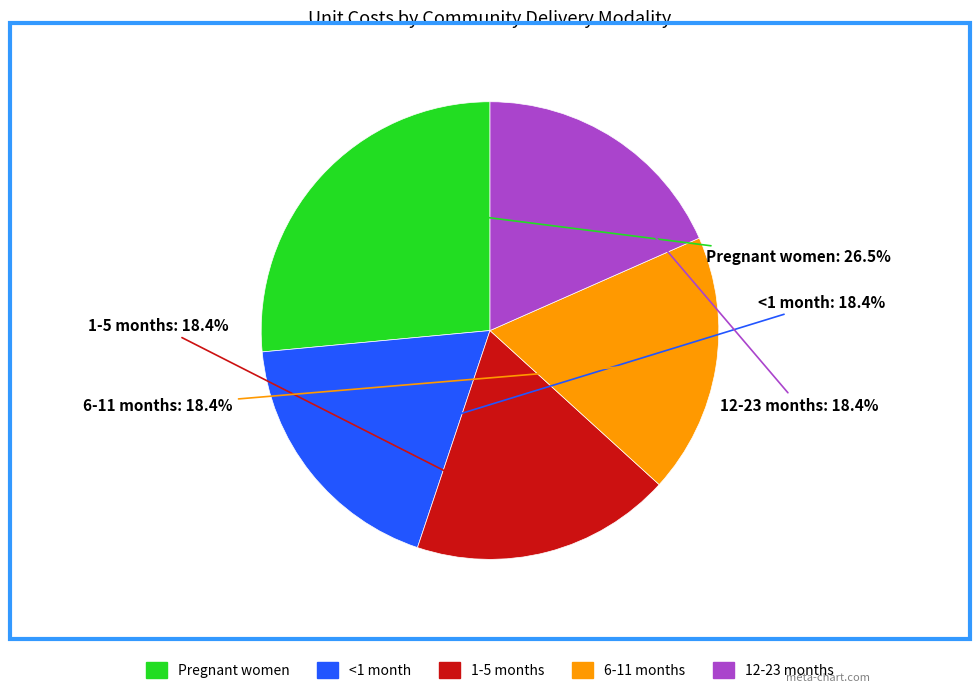

Is there any slice that represents more than half of the pie?

No